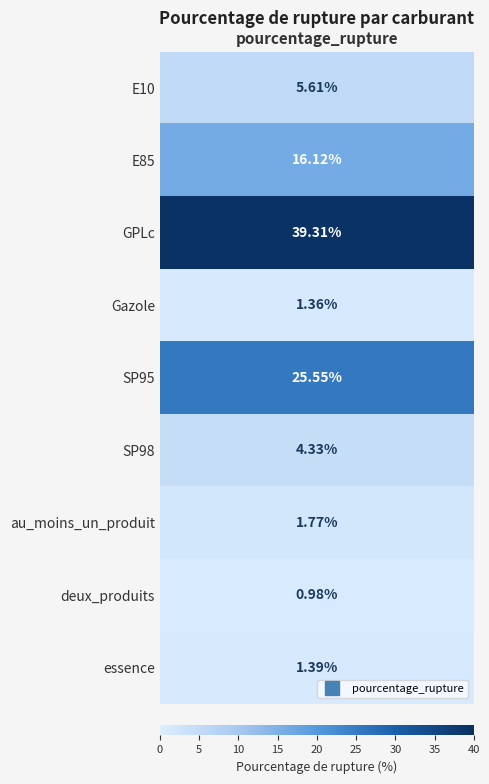

Which label corresponds to the smallest value in the chart?

deux_produits